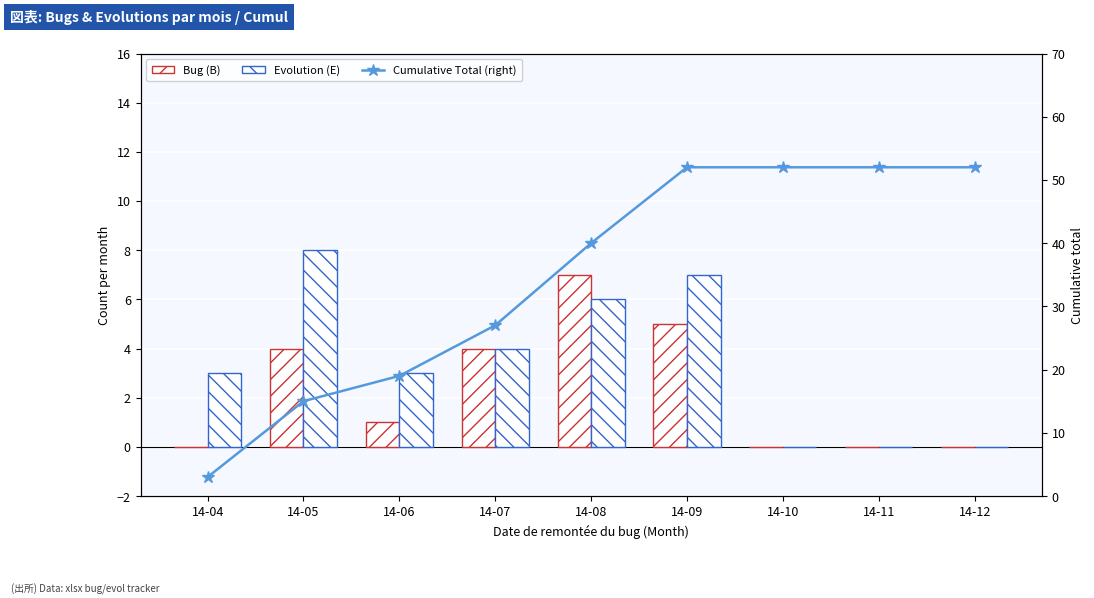

Reading left to right, extract all data points from this chart.

Bug (B): 14-04=0	14-05=4	14-06=1	14-07=4	14-08=7	14-09=5	14-10=0	14-11=0	14-12=0
Evolution (E): 14-04=3	14-05=8	14-06=3	14-07=4	14-08=6	14-09=7	14-10=0	14-11=0	14-12=0
Cumulative Total (right): 14-04=3	14-05=15	14-06=19	14-07=27	14-08=40	14-09=52	14-10=52	14-11=52	14-12=52